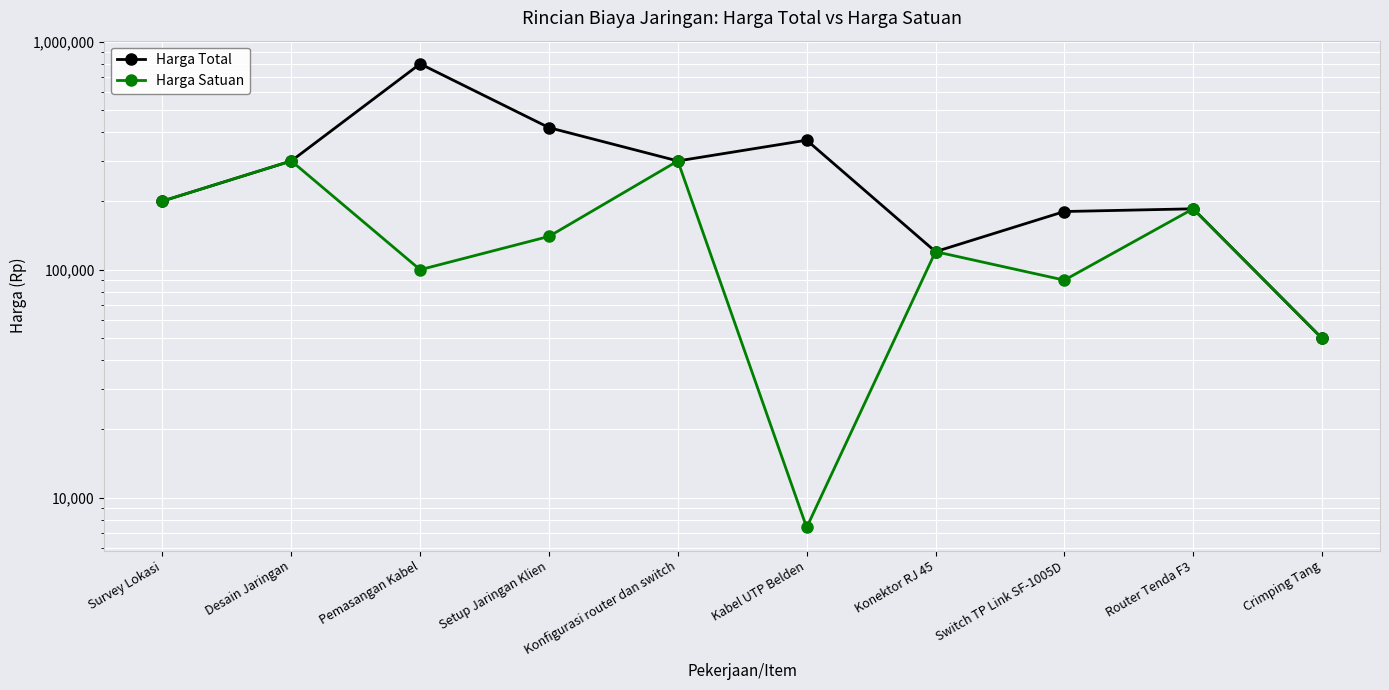

How many data points in Harga Satuan are above 140000?

4